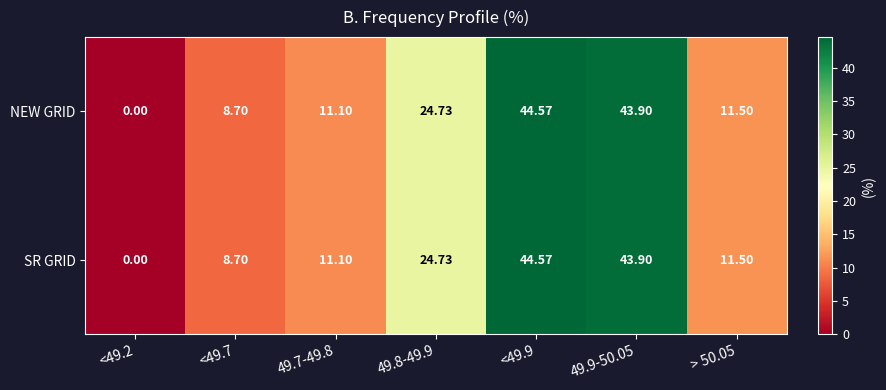

How many values in the SR GRID series exceed 11?

5